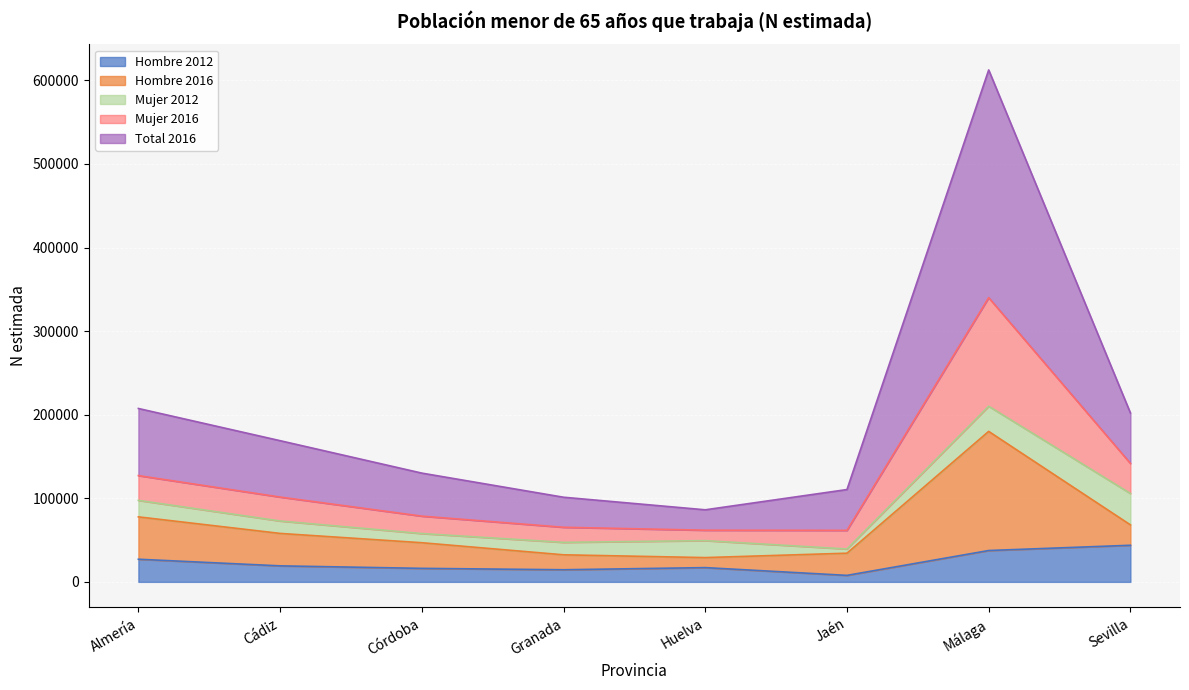

True or false: Hombre 2012 has a value of 16169 at Córdoba.

True